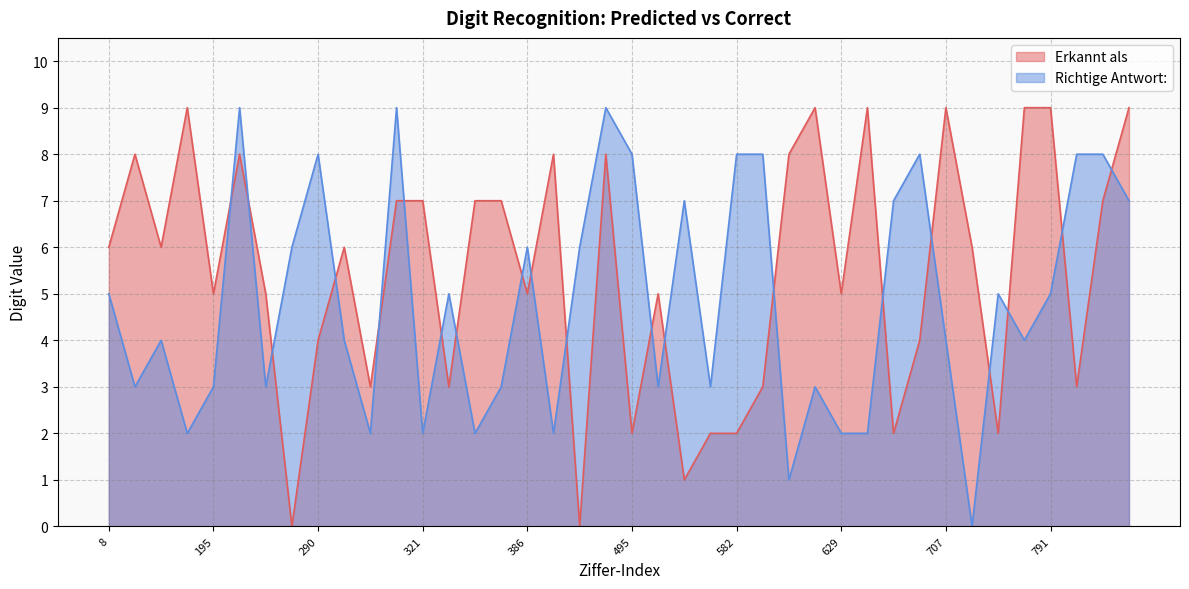

Which label corresponds to the smallest value in the chart?

259